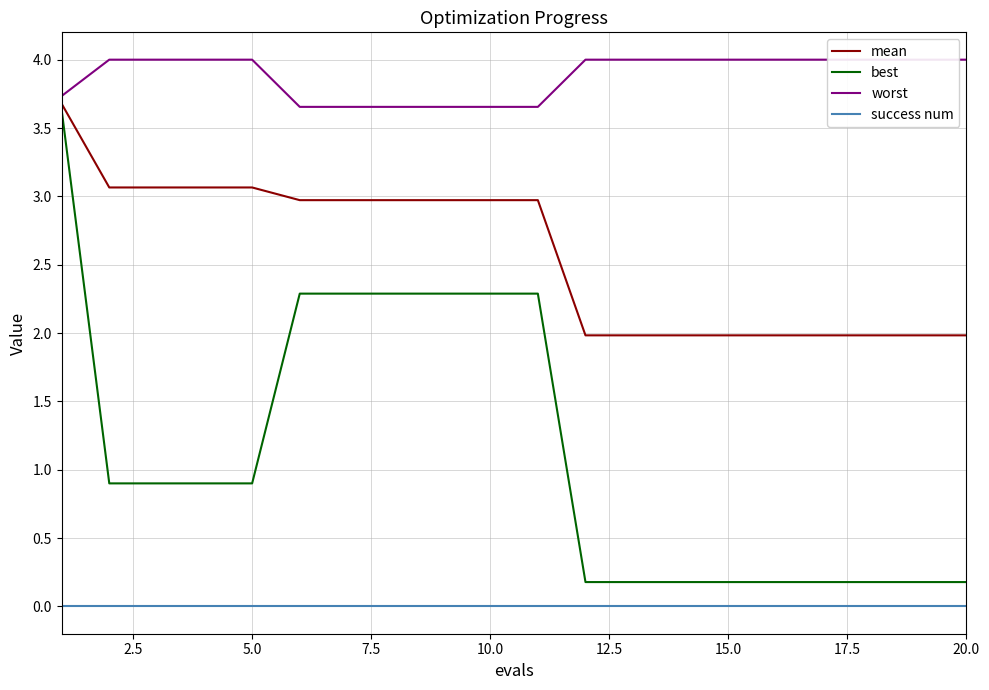

What is the highest value of the best series?

3.6